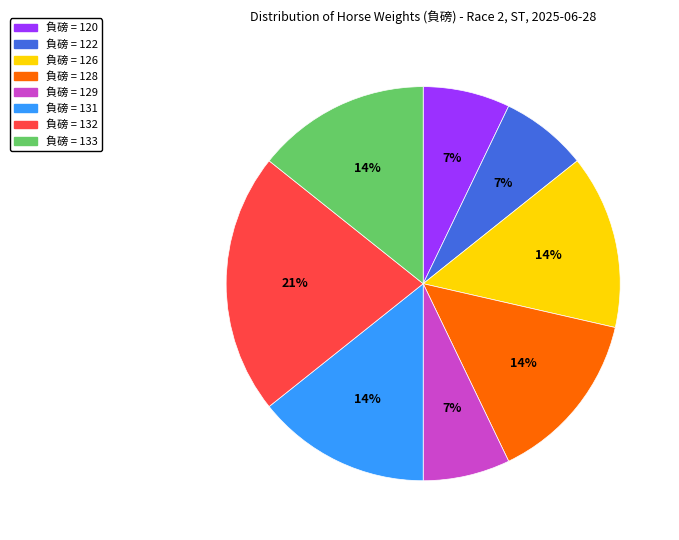

To the nearest percent, what is the difference between the largest and smallest slice percentages?

14%